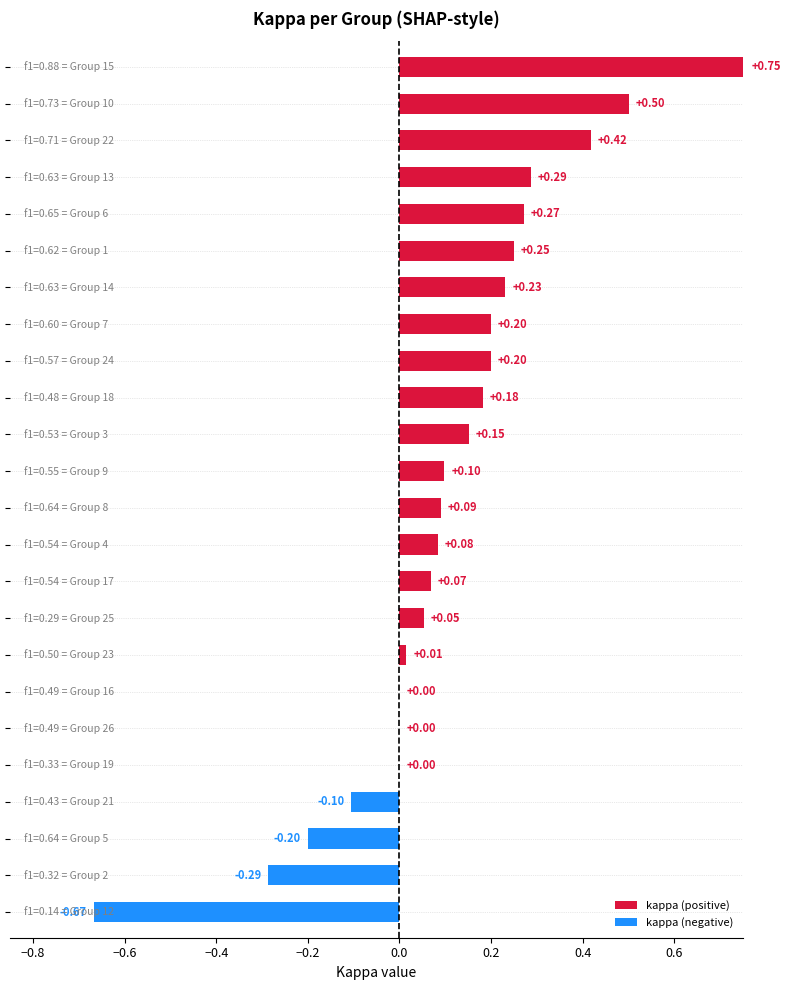

Are the bars horizontal?

Yes